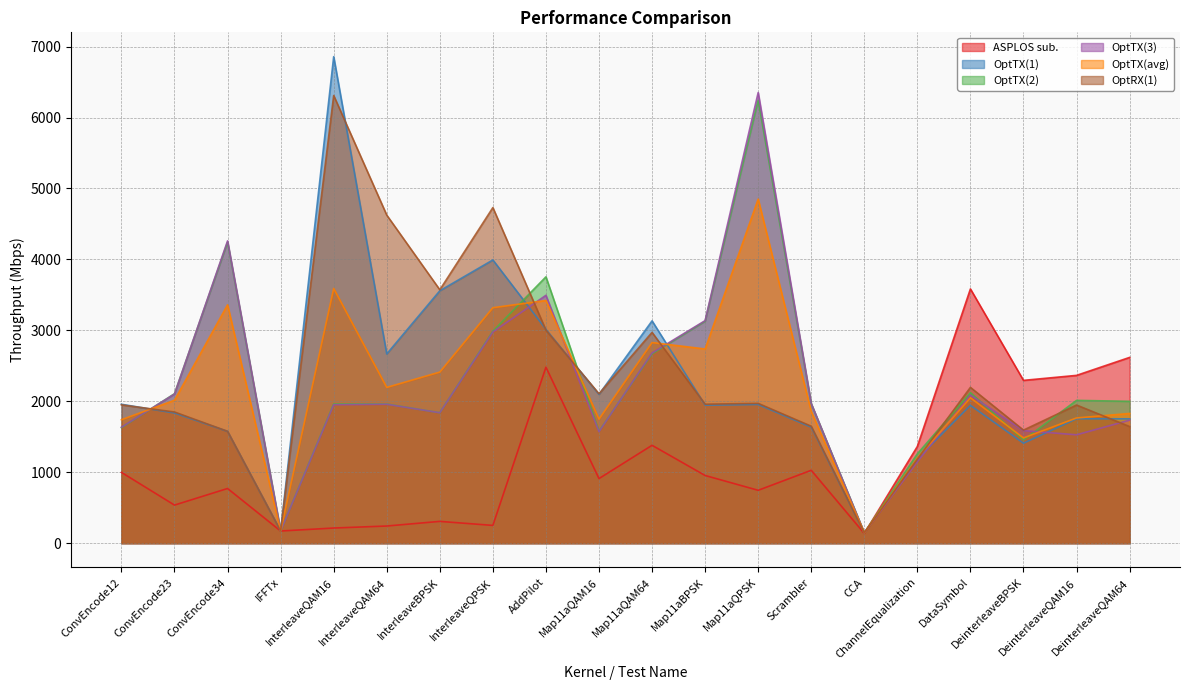

At which category does the chart reach its minimum across all series?

CCA